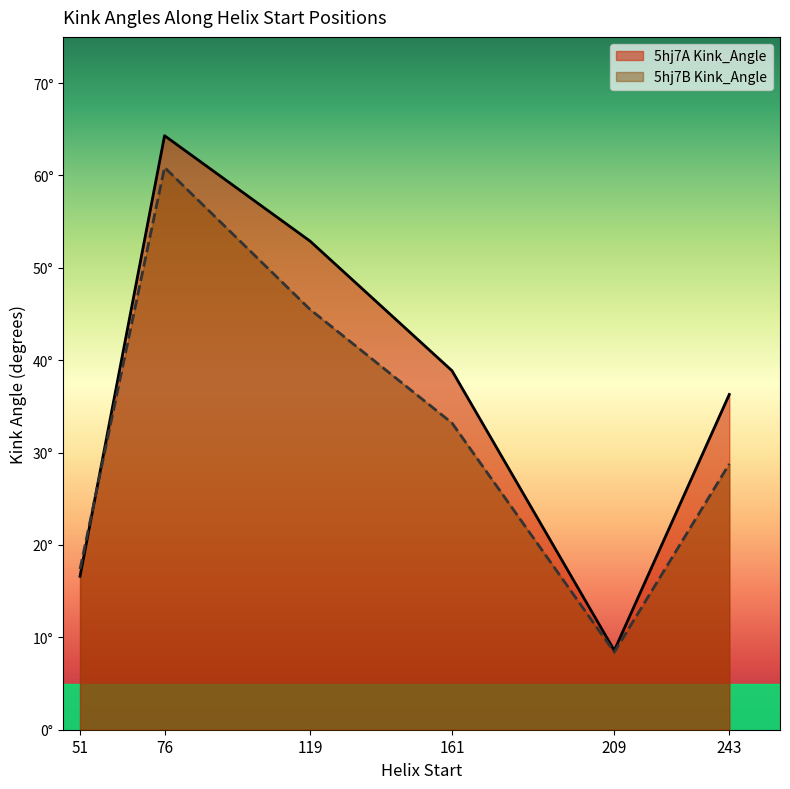

Is the value of 5hj7A Kink_Angle at 76 greater than the value of 5hj7B Kink_Angle at 76?

Yes